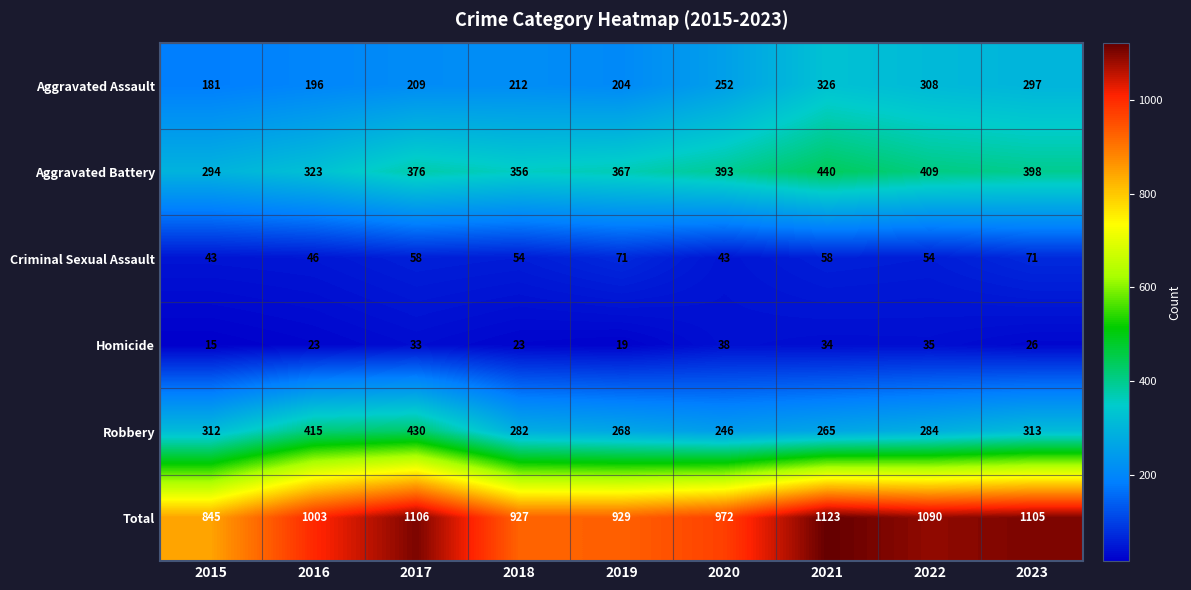

The Aggravated Assault series shows 275 at 2019. True or false?

False